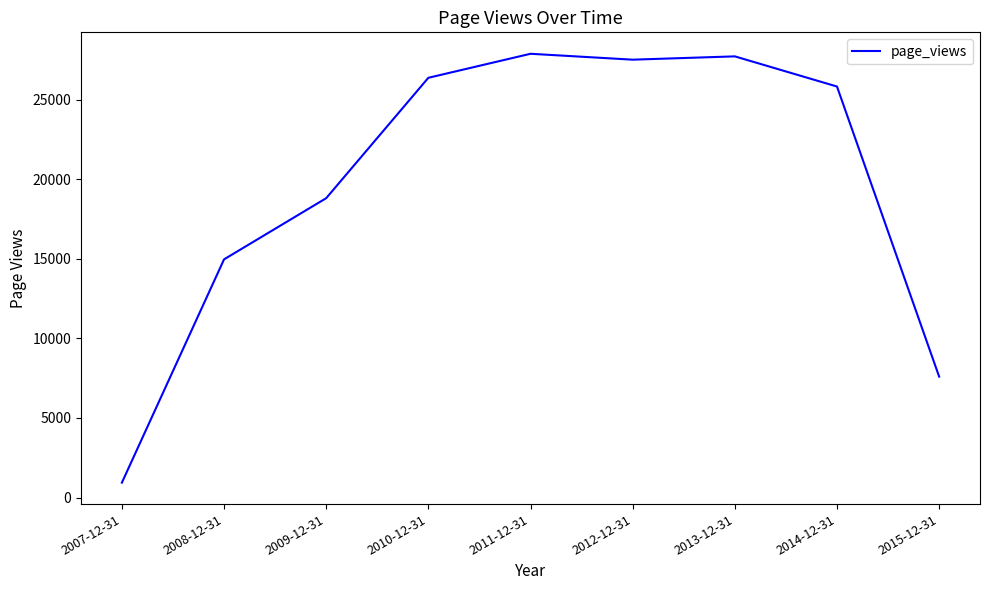

Where is the first local maximum?

2011-12-31